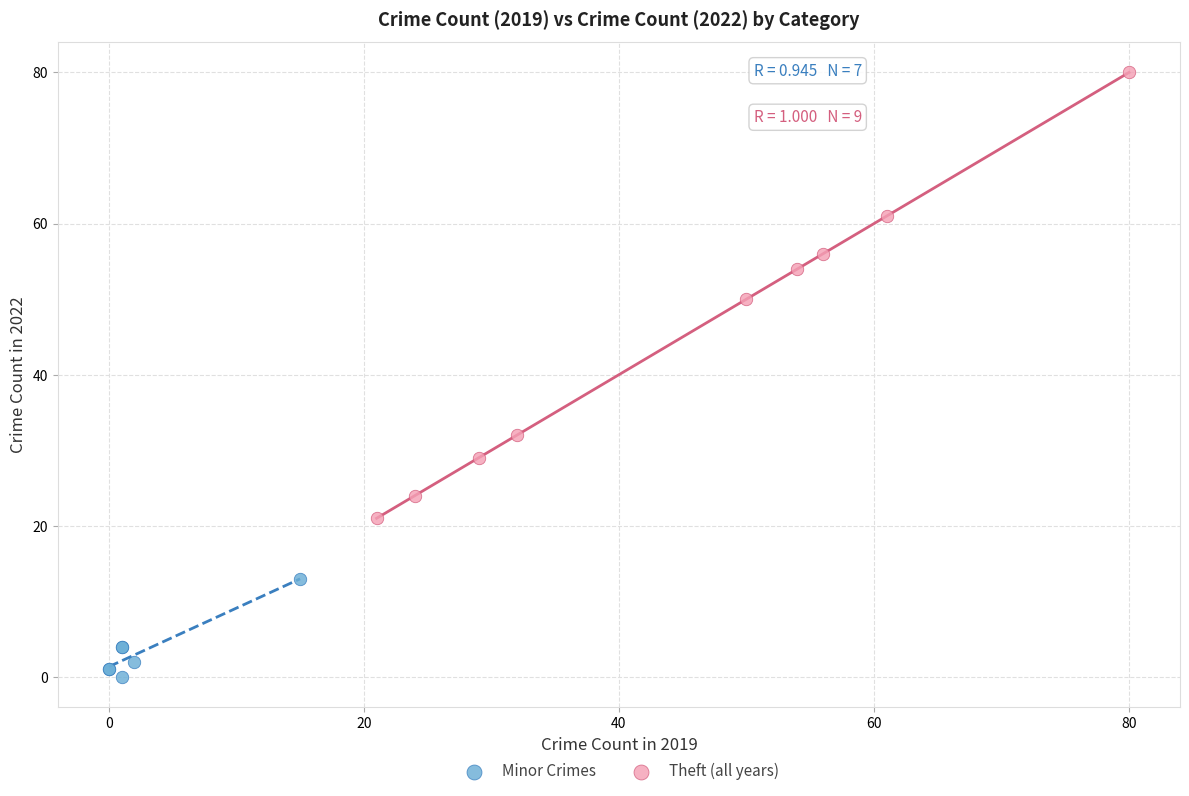

Which series reaches the minimum Y coordinate?

Minor Crimes